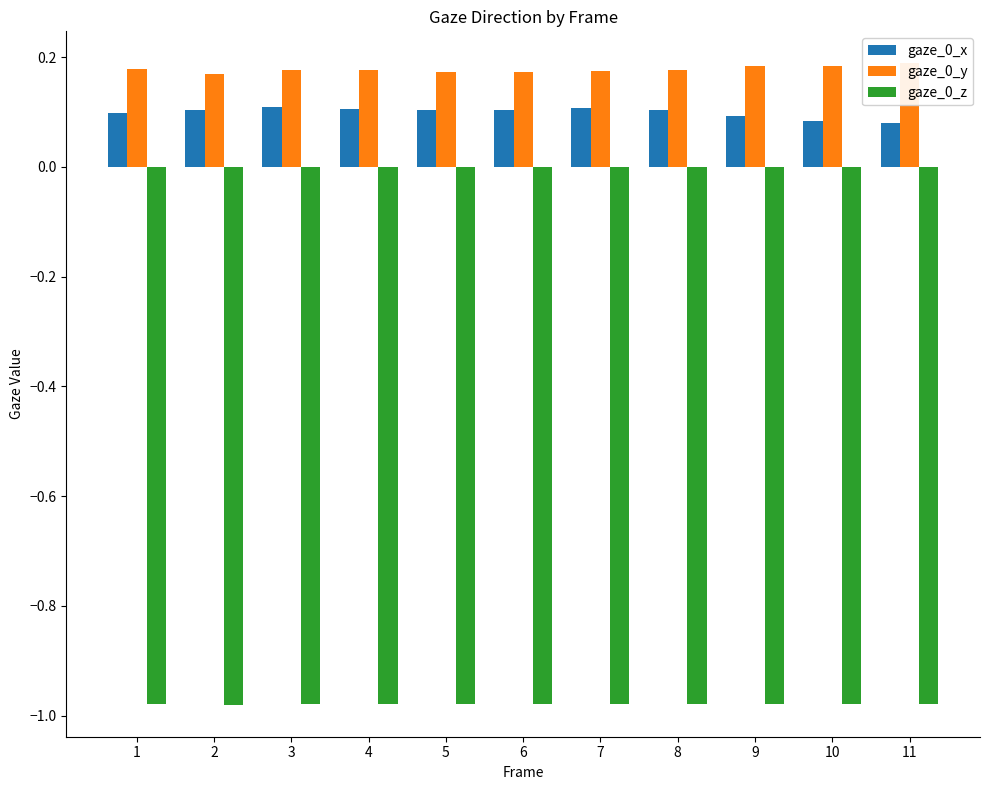

What is the sum of the gaze_0_z values at 11 and 7?

-2.0